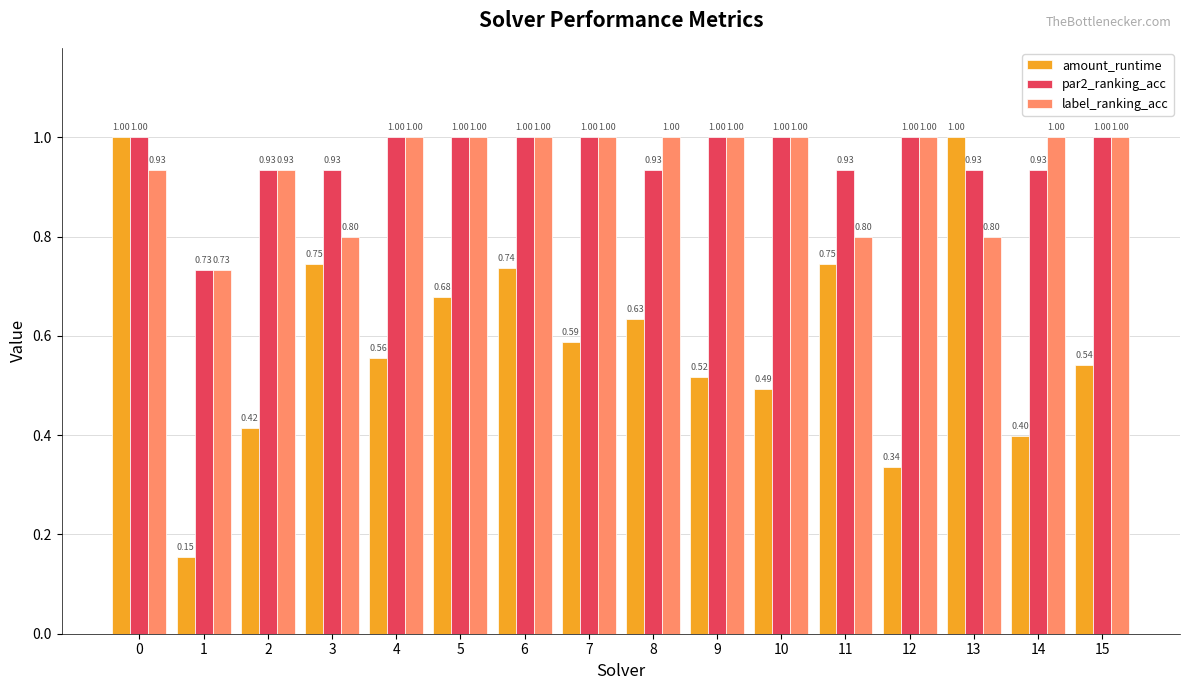

The par2_ranking_acc series shows 1.0 at 0. True or false?

True